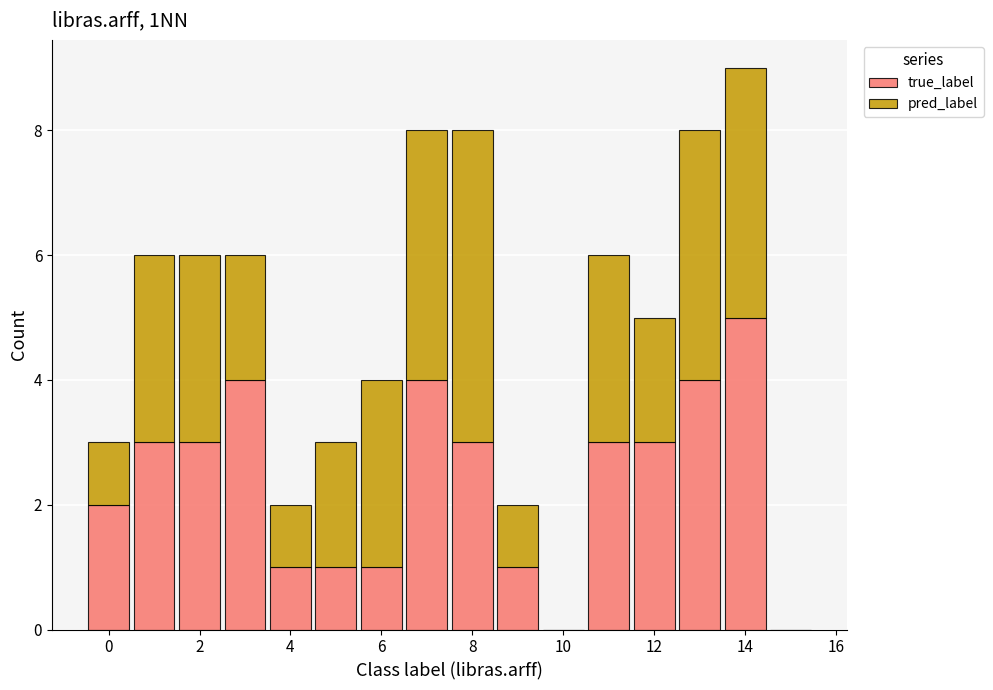

Reading left to right, list every stacked bar in this chart as the range it spans on the x-axis followed by its total height. Neither the bar edges nor the heights are printed on the chart, so give them approximately, as read against the axes.

-0.5 to 0.5: 3
0.5 to 1.5: 6
1.5 to 2.5: 6
2.5 to 3.5: 6
3.5 to 4.5: 2
4.5 to 5.5: 3
5.5 to 6.5: 4
6.5 to 7.5: 8
7.5 to 8.5: 8
8.5 to 9.5: 2
9.5 to 10.5: 0
10.5 to 11.5: 6
11.5 to 12.5: 5
12.5 to 13.5: 8
13.5 to 14.5: 9
14.5 to 15.5: 0